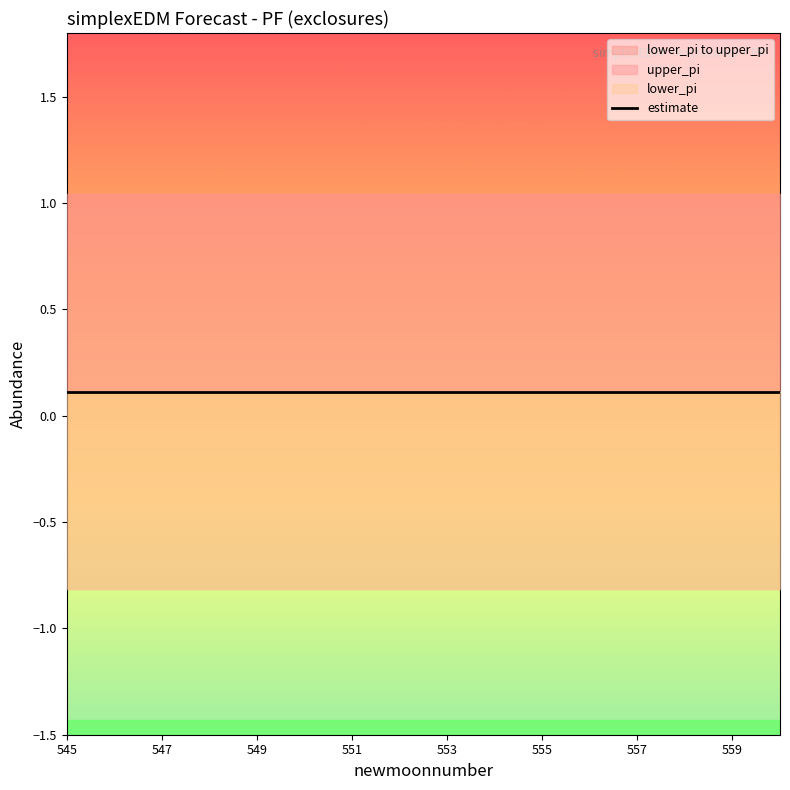

True or false: estimate and upper_pi cross at least once.

False